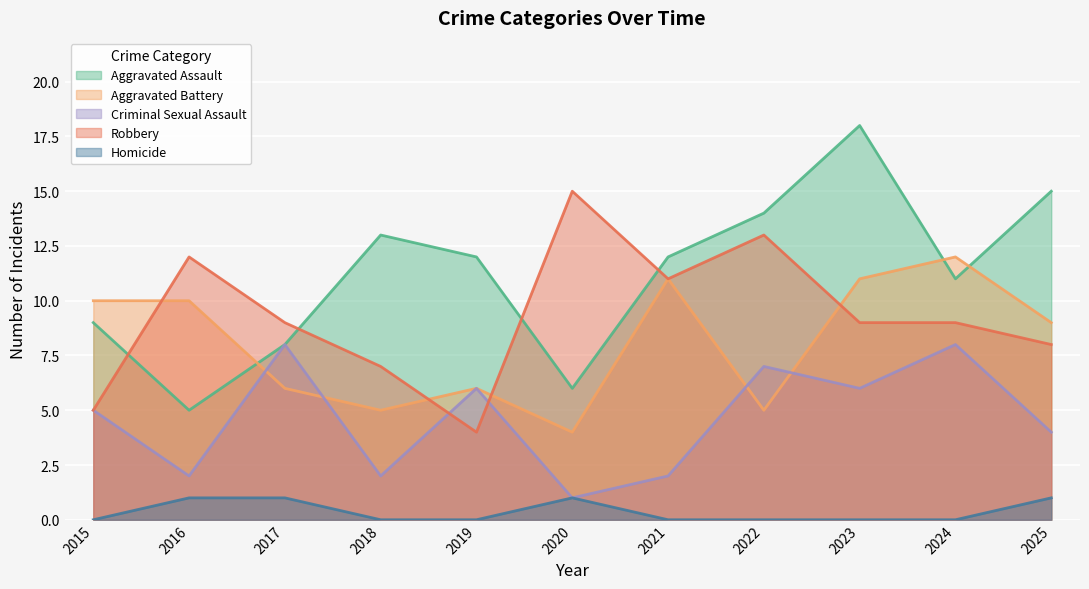

How many lines are shown in the chart?

5